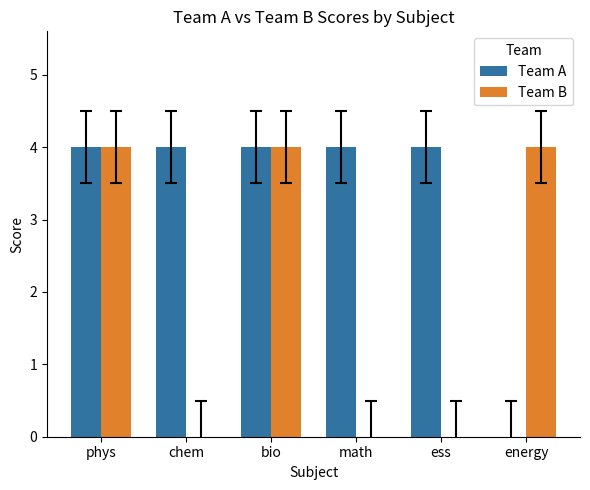

What is the maximum value shown in the chart?

4